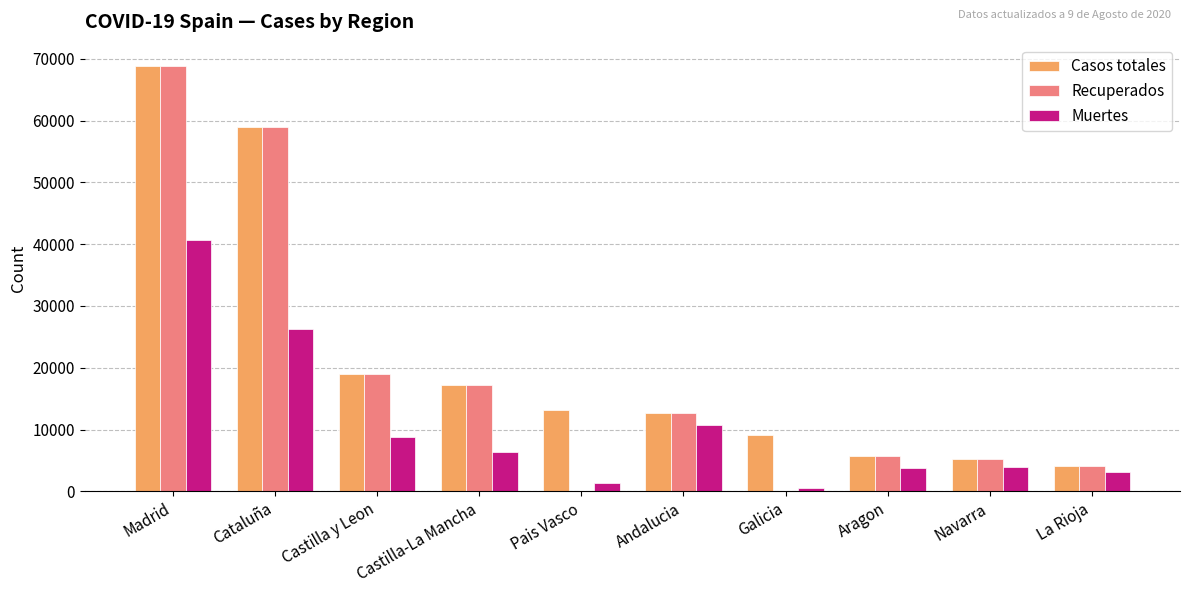

What is the sum of all Recuperados values?

191749